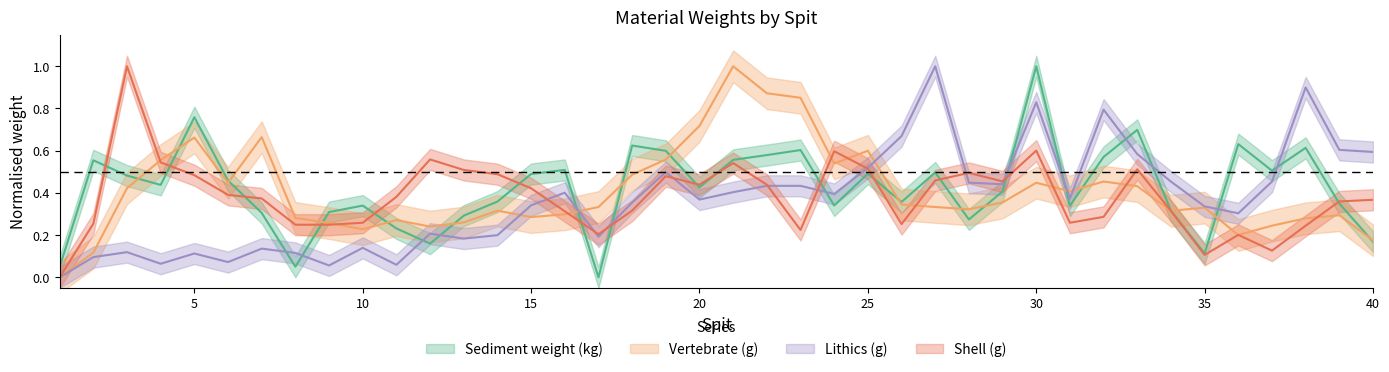

Reading left to right, what are all the values shown in this chart?

Sediment weight (kg): 0.0	0.6	0.5	0.4	0.8	0.5	0.3	0.1	0.3	0.3	0.2	0.2	0.3	0.4	0.5	0.5	0.0	0.6	0.6	0.4	0.6	0.6	0.6	0.3	0.5	0.4	0.5	0.3	0.4	1.0	0.3	0.6	0.7	0.3	0.1	0.6	0.5	0.6	0.3	0.2
Vertebrate (g): 0.0	0.1	0.4	0.6	0.7	0.4	0.7	0.3	0.3	0.2	0.3	0.2	0.3	0.3	0.3	0.3	0.3	0.5	0.6	0.7	1.0	0.9	0.9	0.5	0.6	0.3	0.3	0.3	0.4	0.4	0.4	0.5	0.4	0.3	0.3	0.2	0.2	0.3	0.3	0.2
Lithics (g): 0.0	0.1	0.1	0.1	0.1	0.1	0.1	0.1	0.1	0.1	0.1	0.2	0.2	0.2	0.3	0.4	0.2	0.4	0.5	0.4	0.4	0.4	0.4	0.4	0.5	0.7	1.0	0.4	0.4	0.8	0.4	0.8	0.6	0.5	0.3	0.3	0.5	0.9	0.6	0.6
Shell (g): 0.0	0.3	1.0	0.5	0.5	0.4	0.4	0.2	0.2	0.3	0.4	0.6	0.5	0.5	0.4	0.3	0.2	0.3	0.5	0.4	0.5	0.4	0.2	0.6	0.5	0.3	0.5	0.5	0.5	0.6	0.3	0.3	0.5	0.3	0.1	0.2	0.1	0.2	0.4	0.4